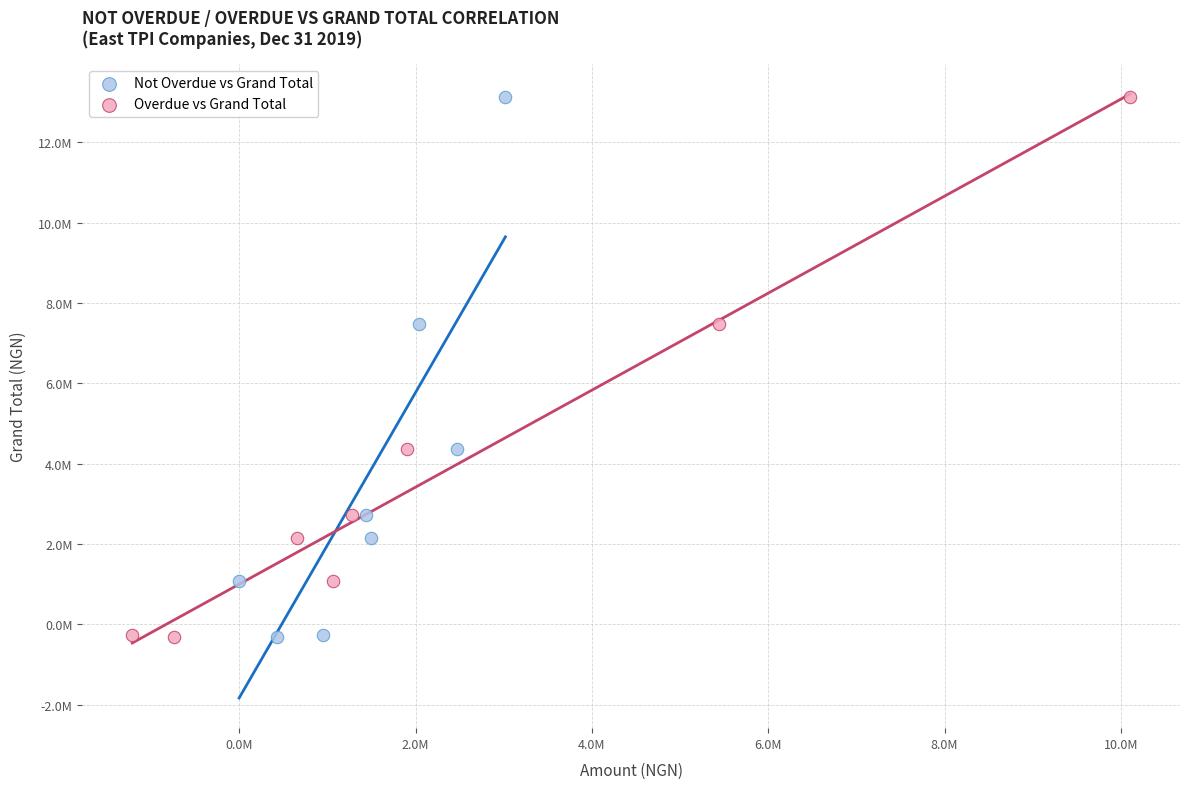

What are all the series names shown in the legend?

Not Overdue vs Grand Total, Overdue vs Grand Total